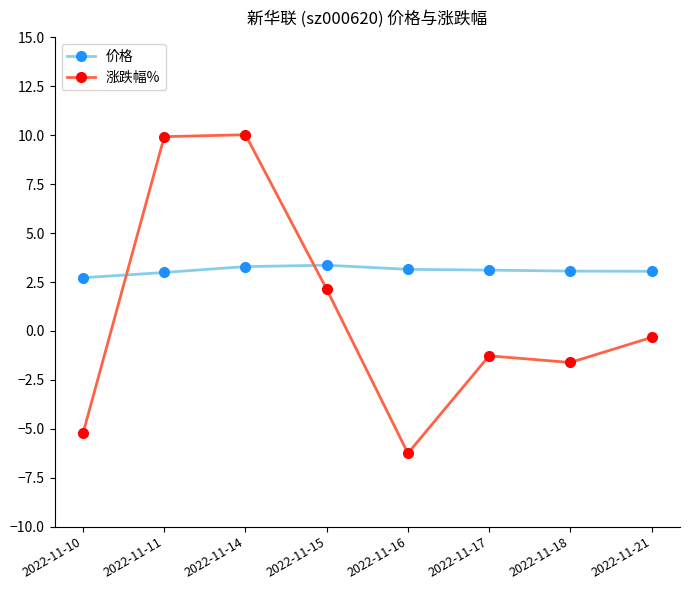

The value of 涨跌幅% at 2022-11-14 is 10.0. True or false?

True